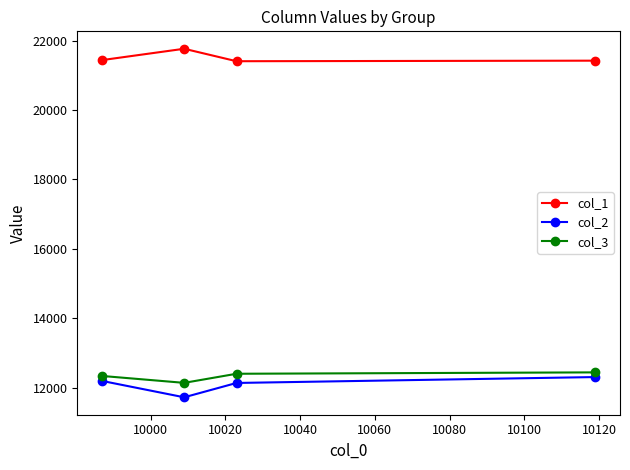

What is the average value of the col_1 series?

21509